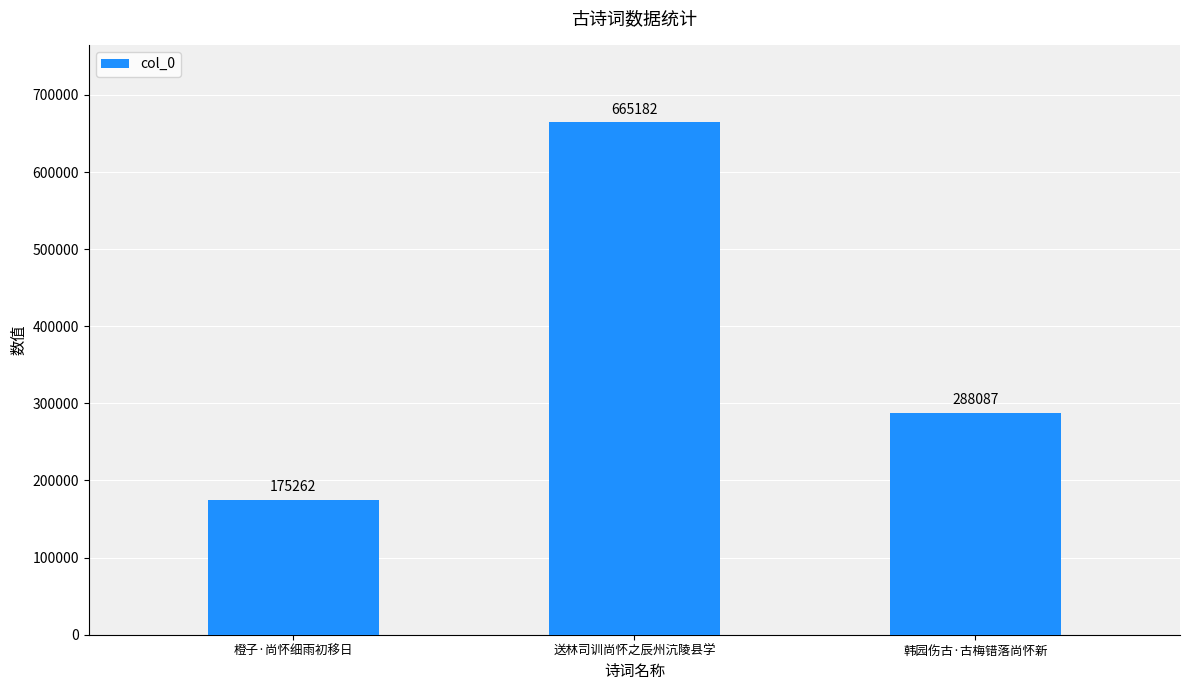

List the labels in order of value, smallest first.

橙子·尚怀细雨初移日, 韩园伤古·古梅错落尚怀新, 送林司训尚怀之辰州沆陵县学